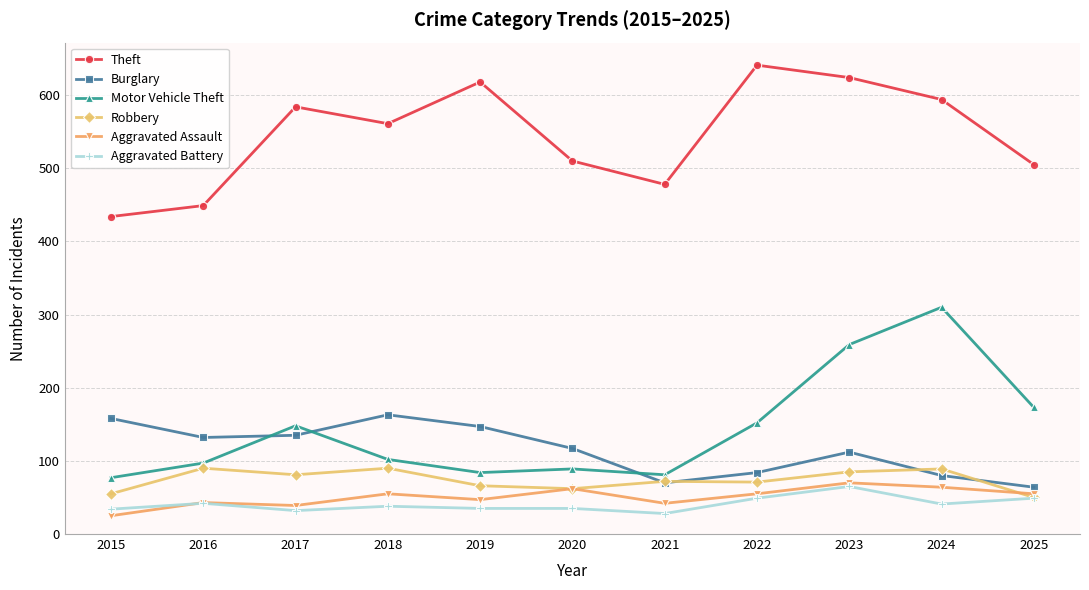

What is the maximum value for Robbery?

90